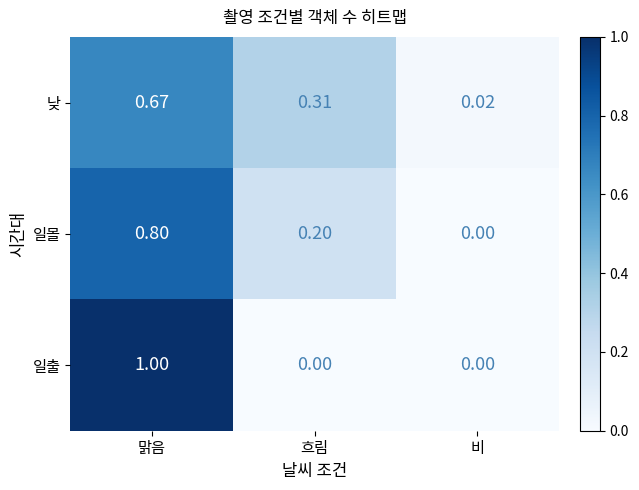

Which series has the largest range (max minus min)?

일출